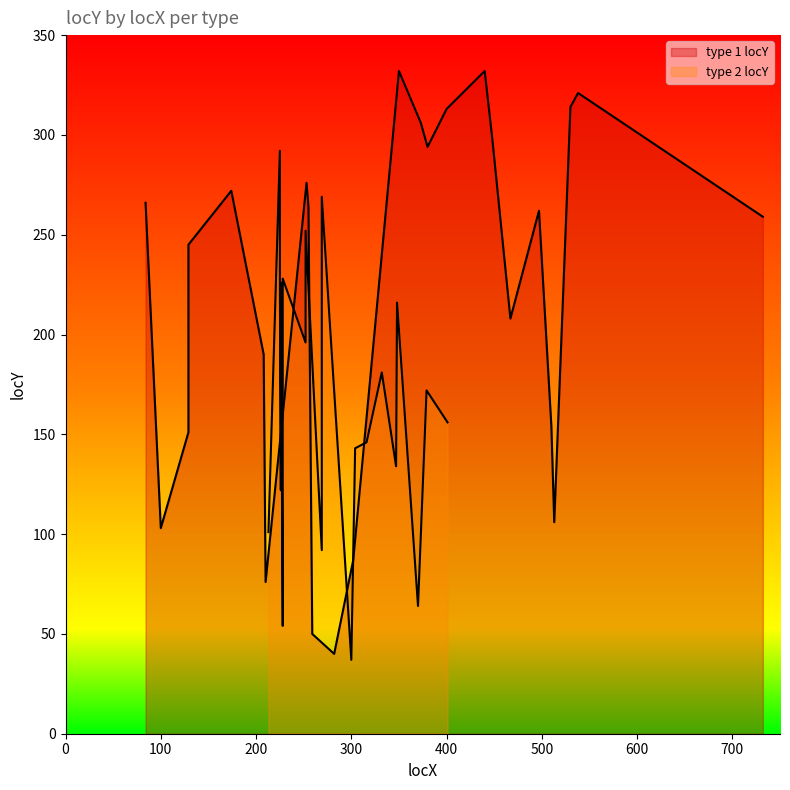

Count the number of categories in the chart.

25